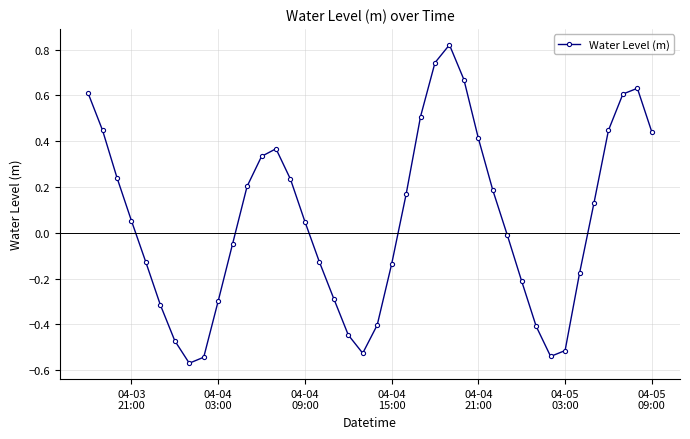

Does the chart display data point markers on the line(s)?

Yes